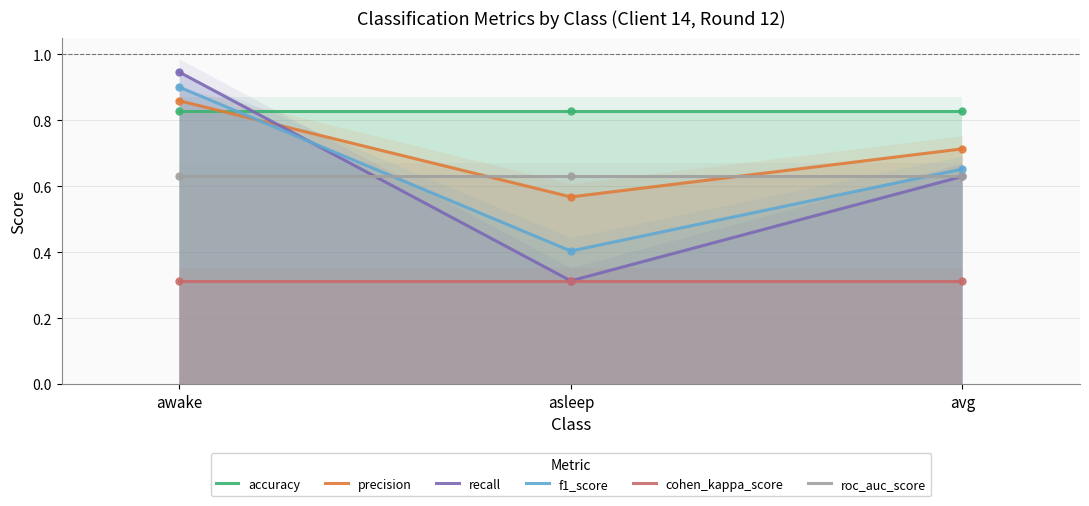

At how many categories does at least one series exceed 0?

3